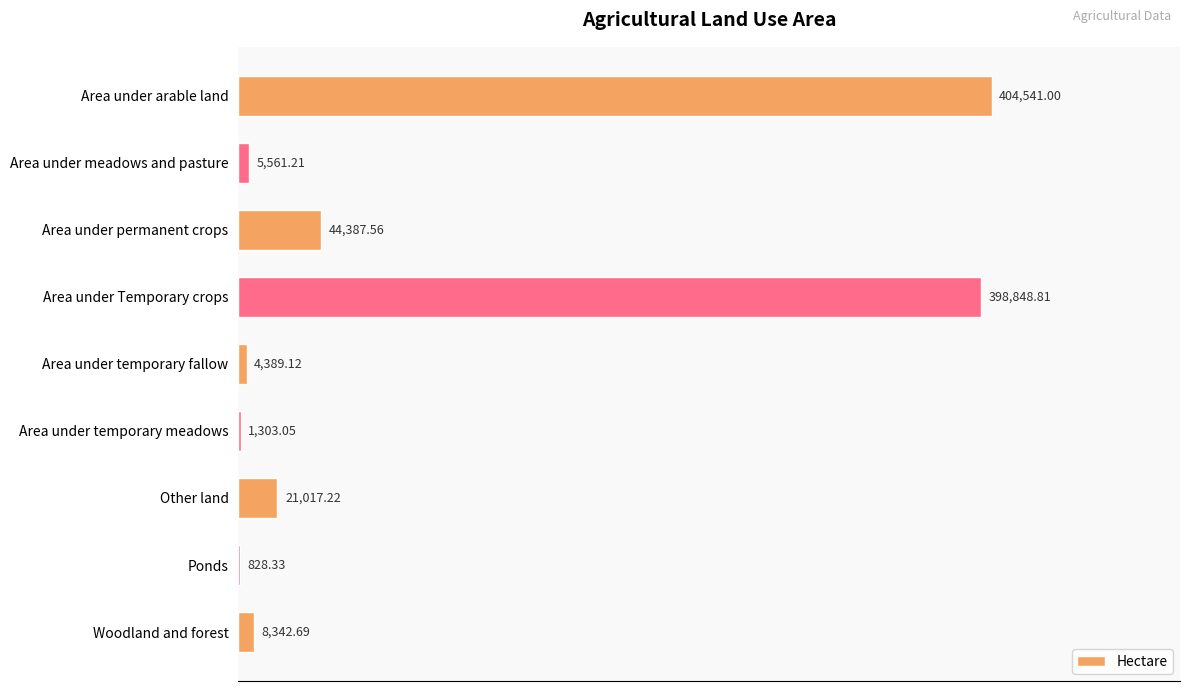

Where is the data nearest to the value 202684?

Area under permanent crops